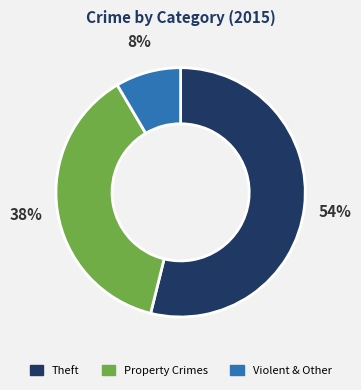

Does any single category account for the majority?

Yes